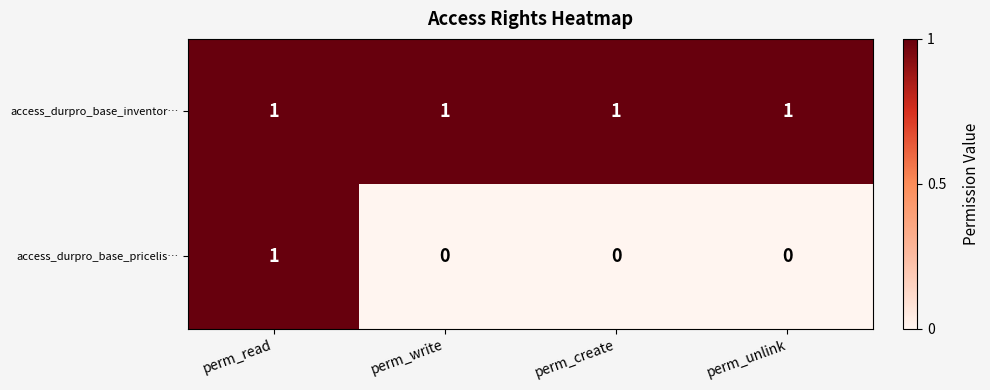

Rank the series at perm_unlink from highest to lowest value.

access_durpro_base_inventor…, access_durpro_base_pricelis…